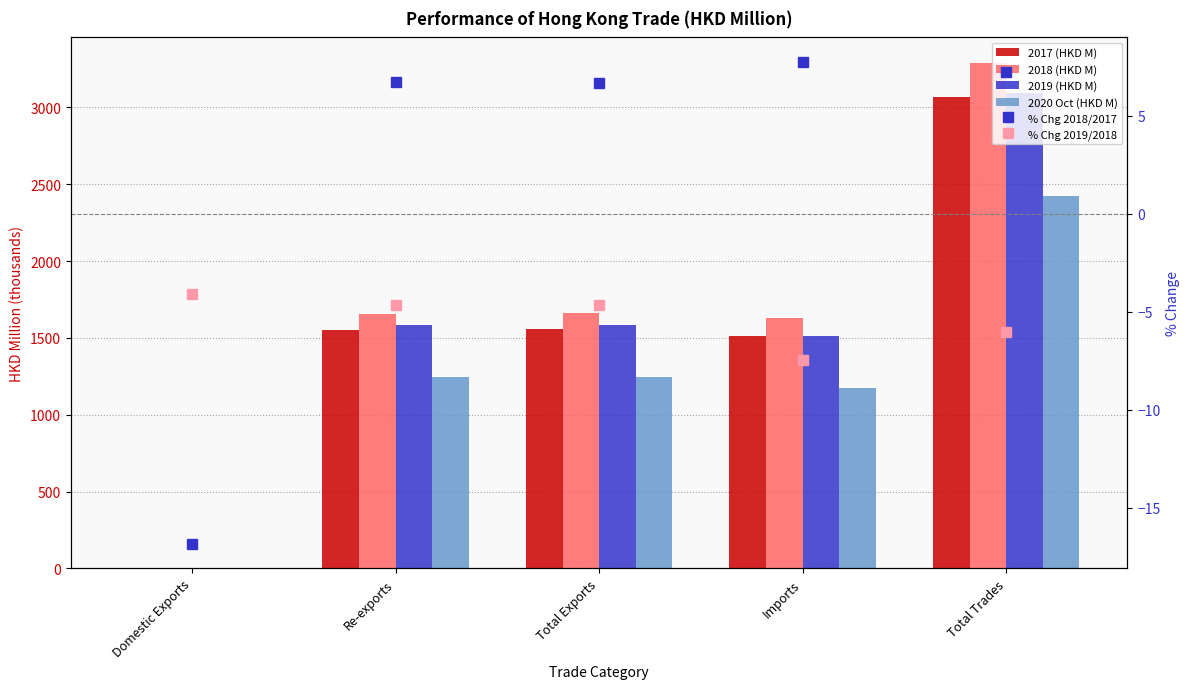

How many categories are shown in the chart?

5